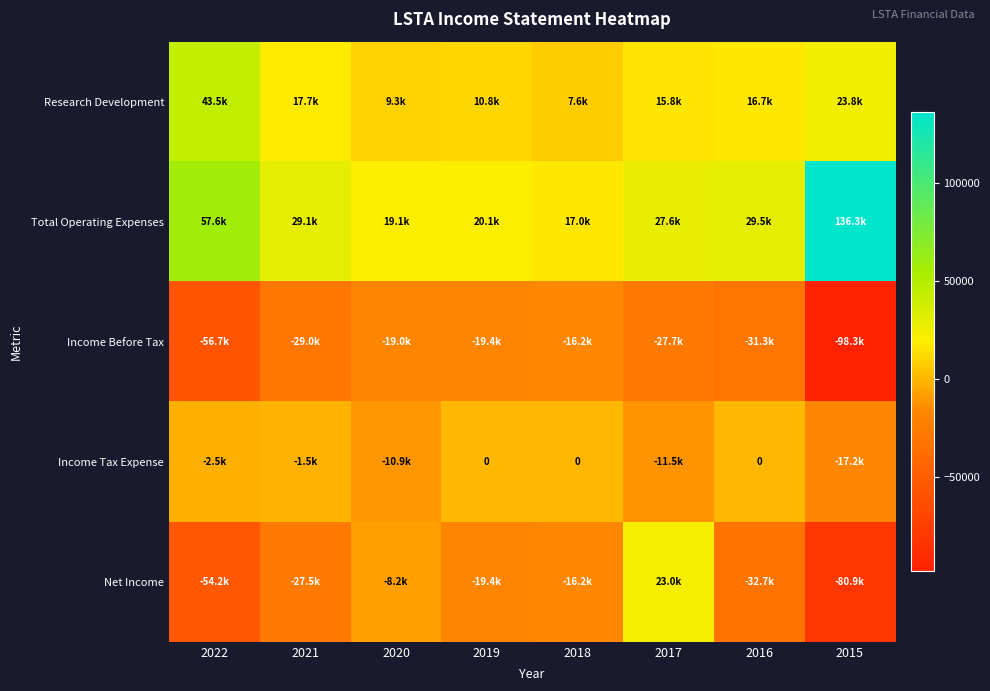

What is the average value of the Research Development series?

18150